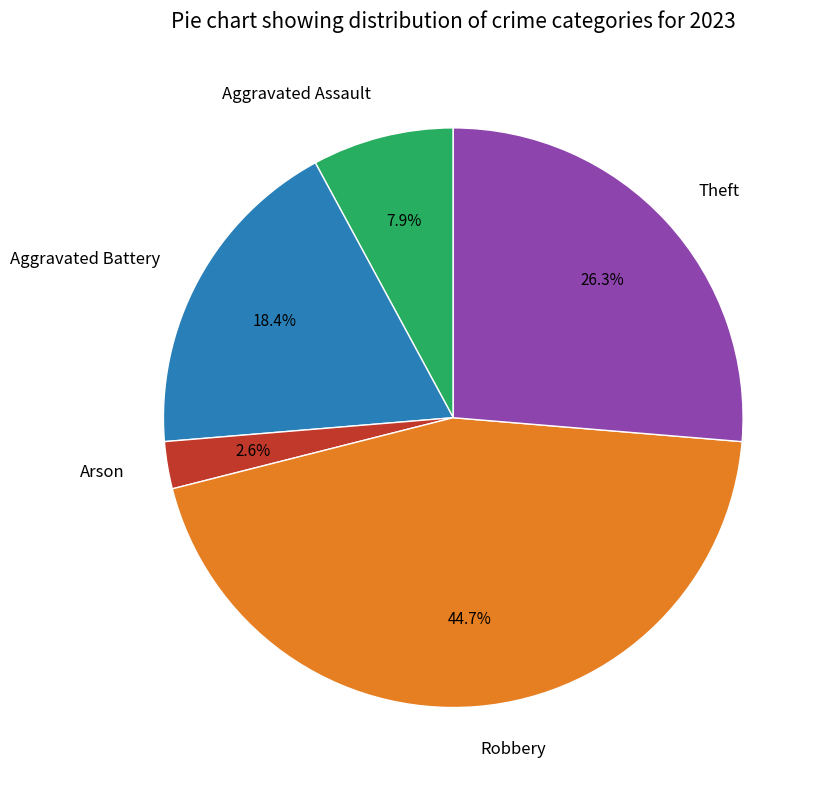

What portion of the pie excludes Aggravated Battery?

81.6%